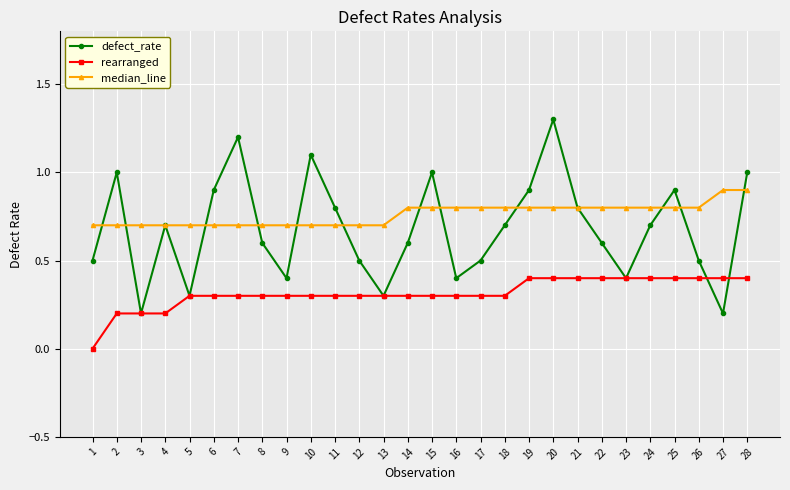

List the series in order of their overall mean, highest first.

median_line, defect_rate, rearranged